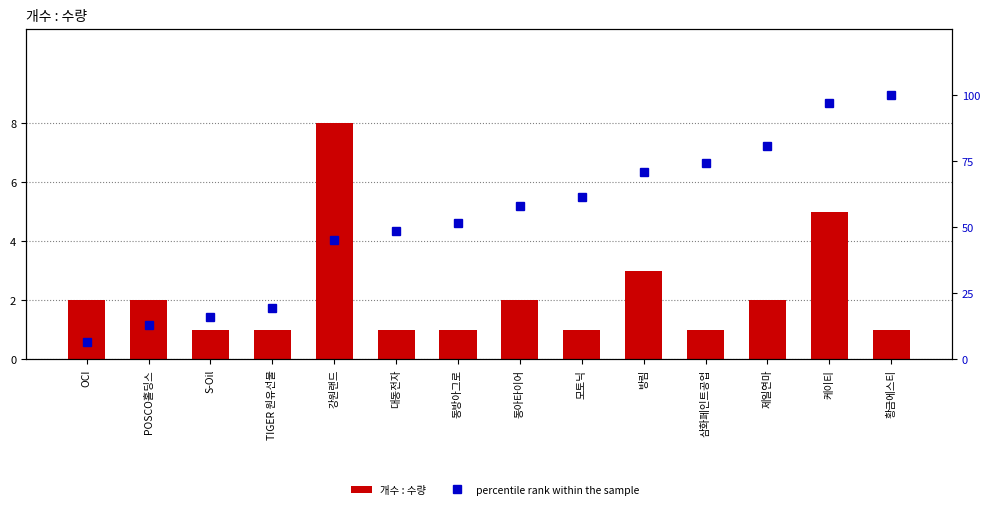

What is the label of the 10th bar from the left?

방림